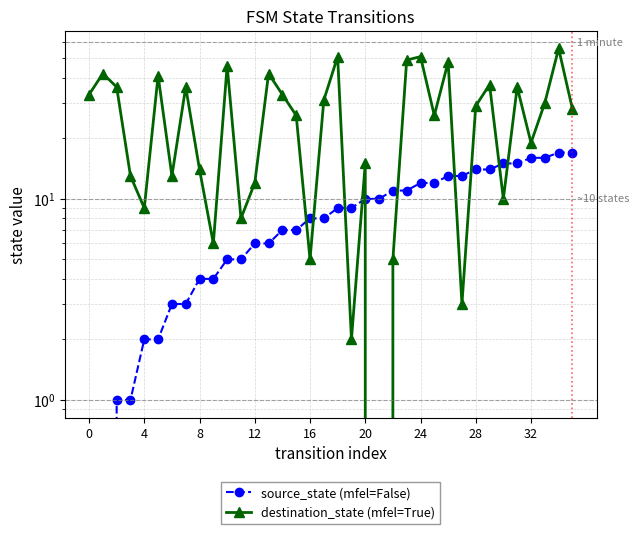

List the series in order of their peak value, lowest first.

source_state (mfel=False), destination_state (mfel=True)